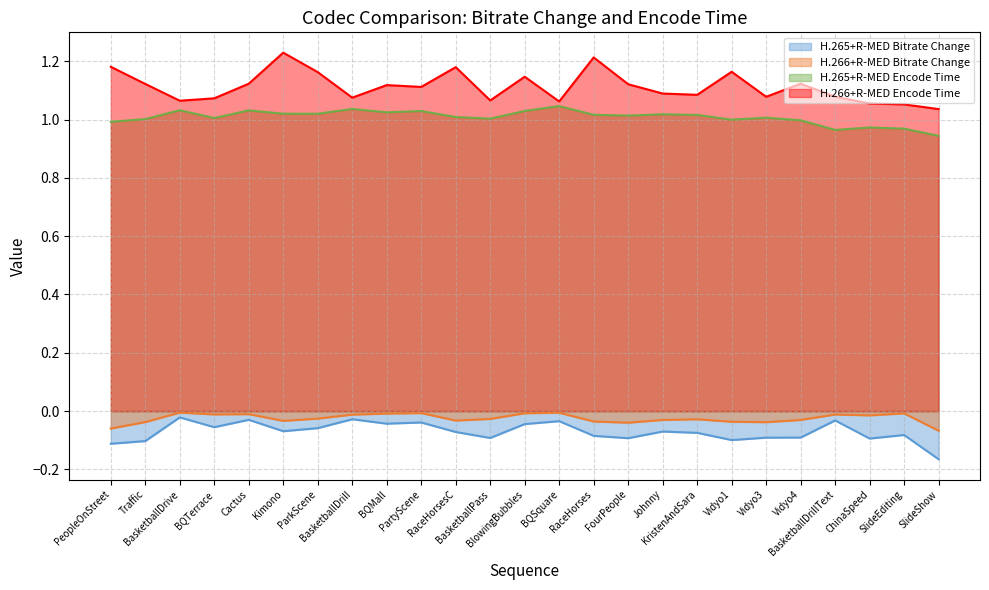

Count the number of categories in the chart.

25